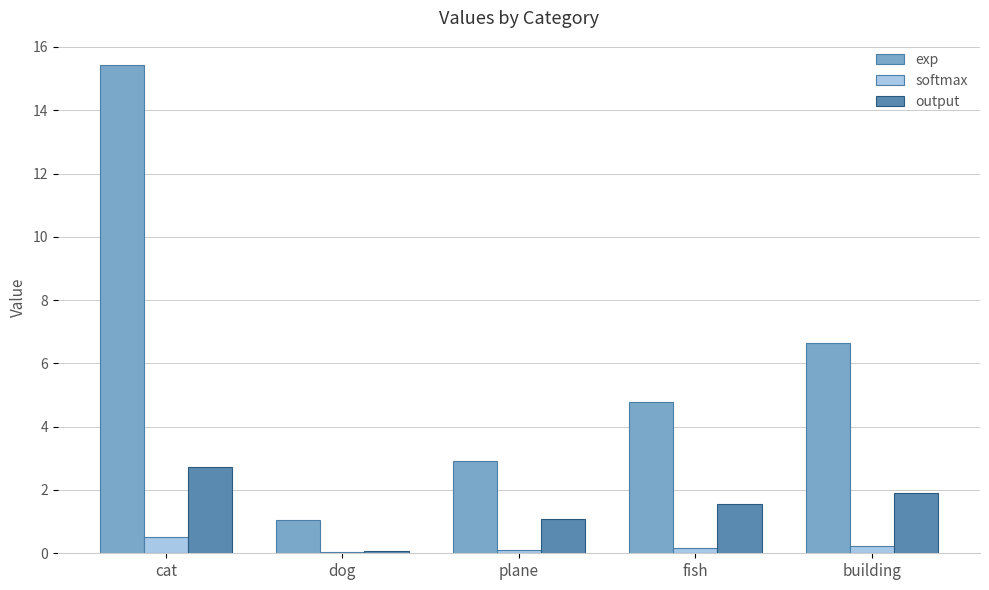

What is the sum of the output values at cat and dog?

2.8